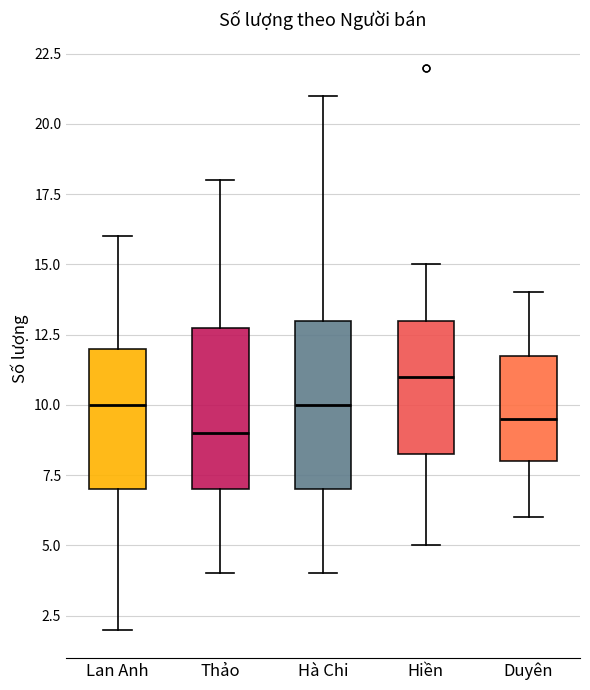

Which box has the highest median line?

Hiền